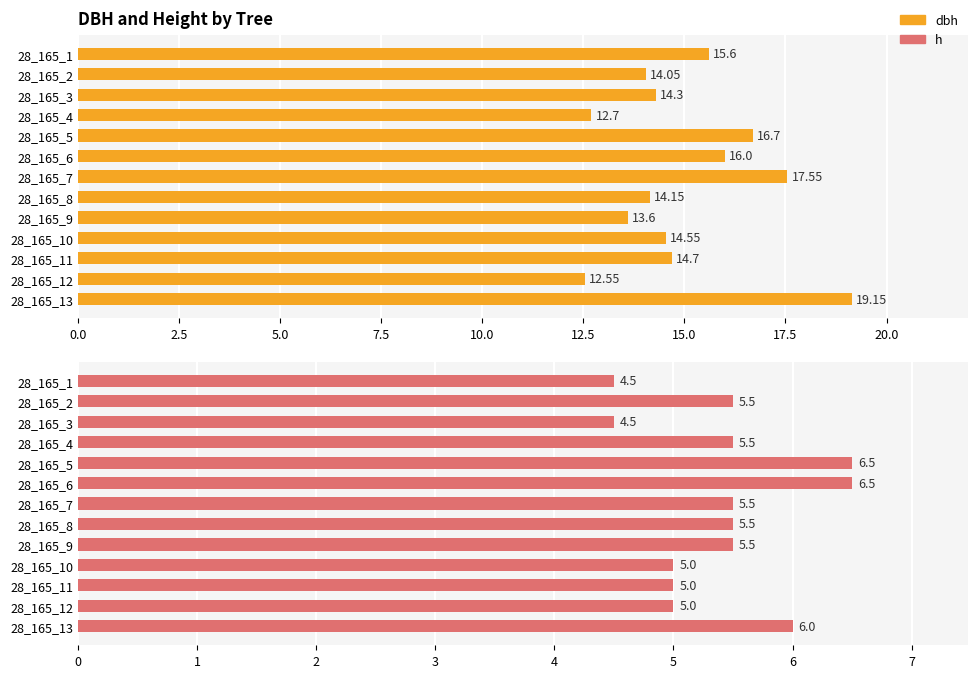

Count the number of data series in this chart.

2